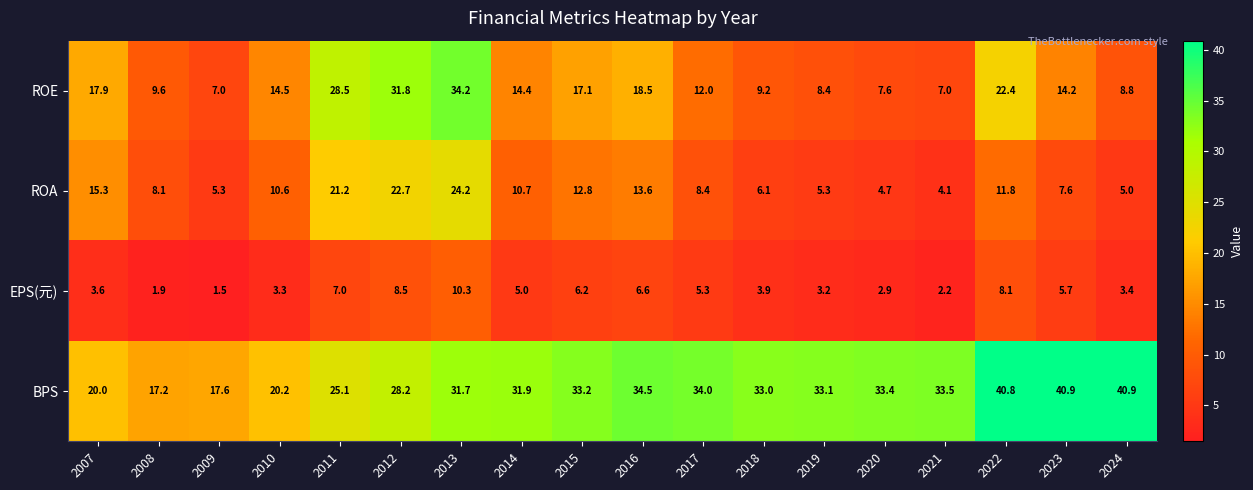

Rank the series at 2011 from lowest to highest value.

EPS(元), ROA, BPS, ROE